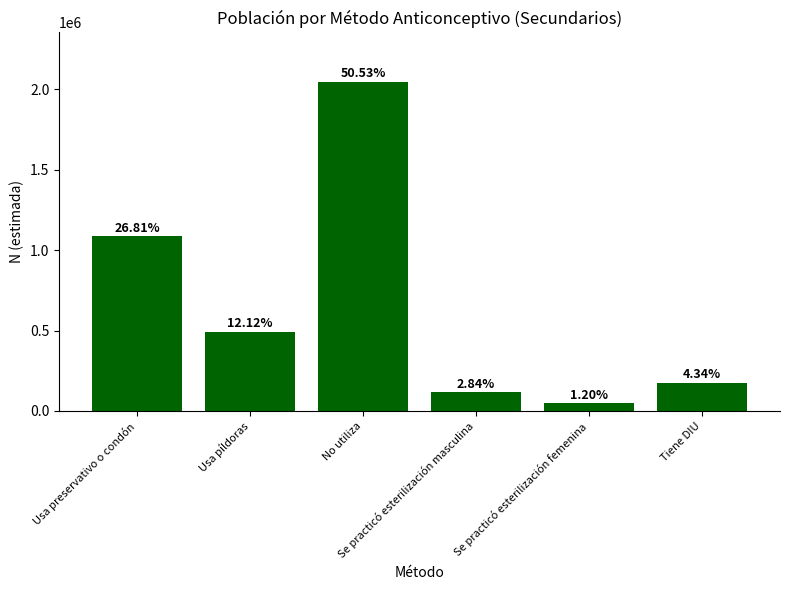

How many bars are there in total?

6